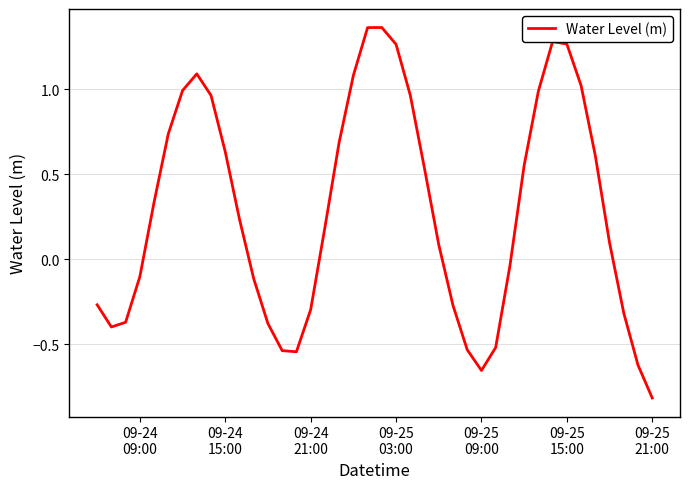

What is the minimum value shown in the chart?

-0.8